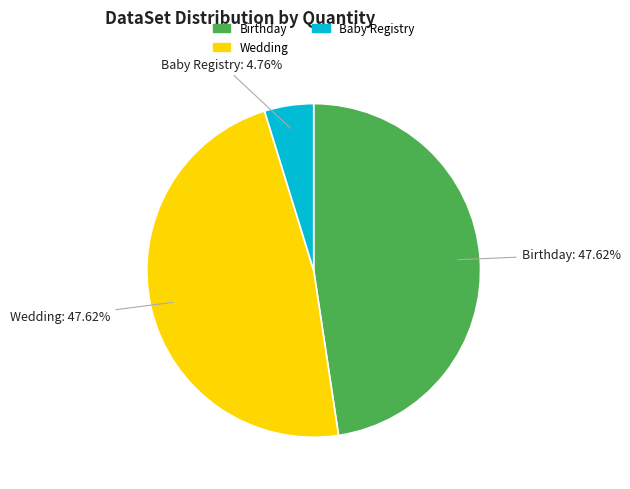

How many slices are in this pie chart?

3